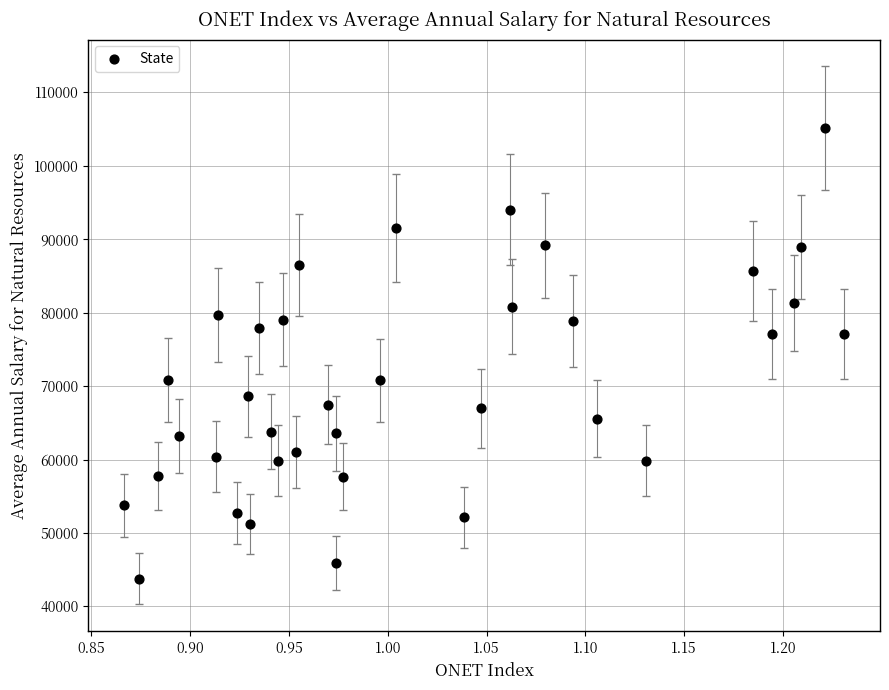

What is the range of X values (max minus min)?

0.4